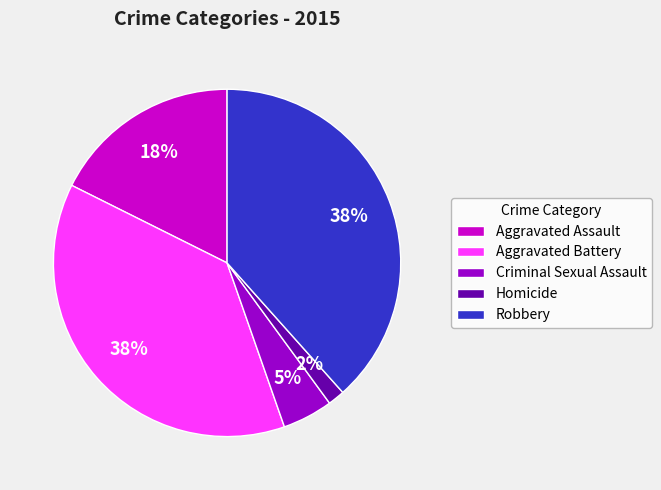

To the nearest percent, what portion does Aggravated Assault represent?

18%